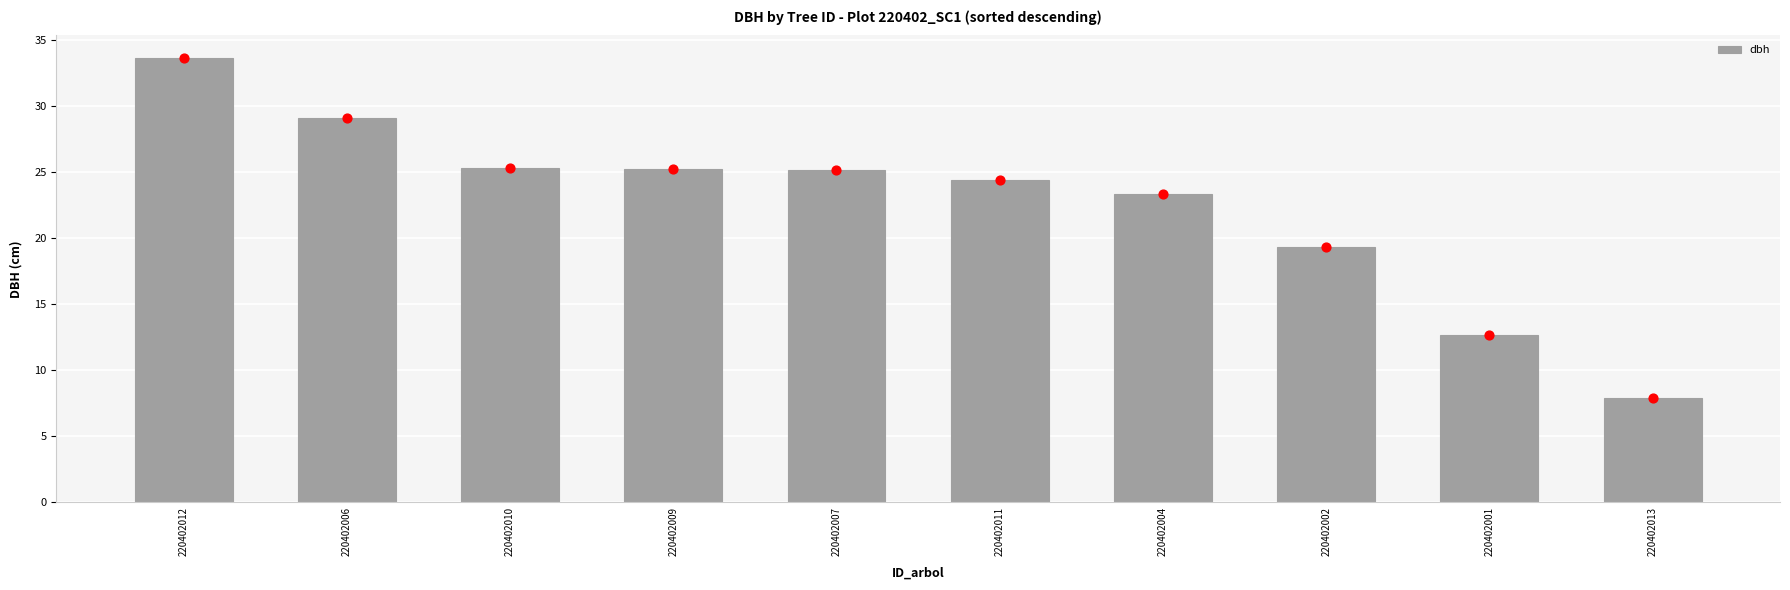

Between 220402007 and 220402011, which is larger?

220402007